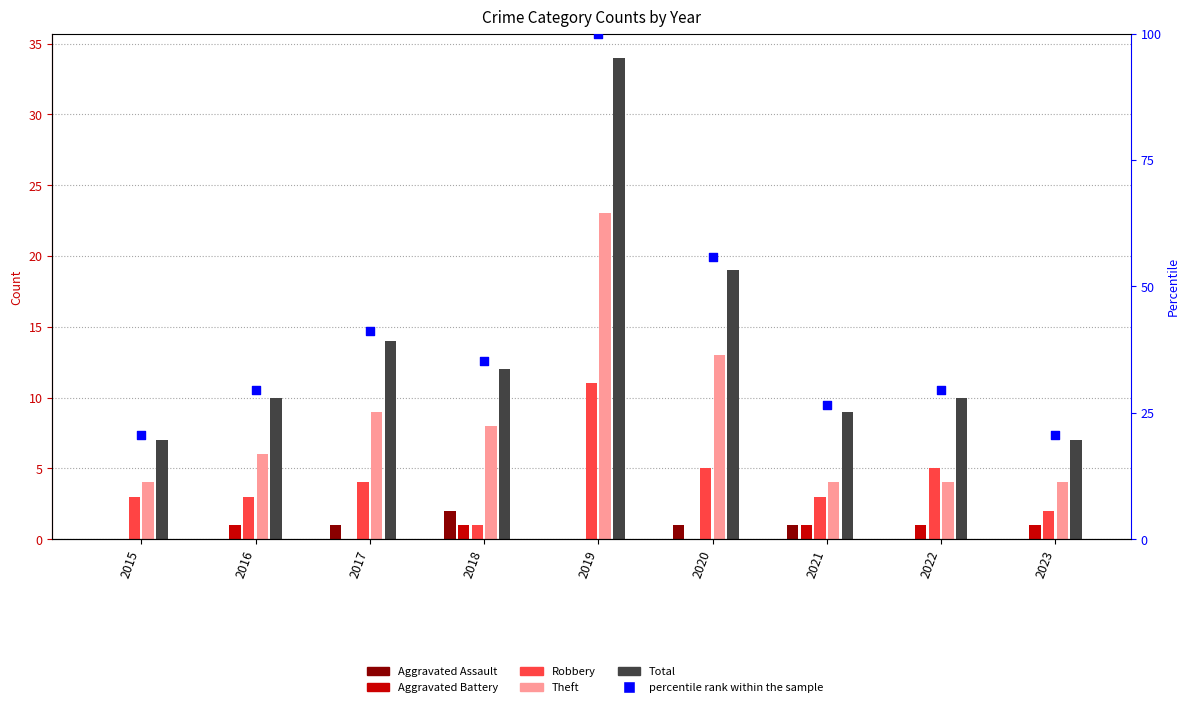

Which has a higher value, 2022 or 2018?

2018